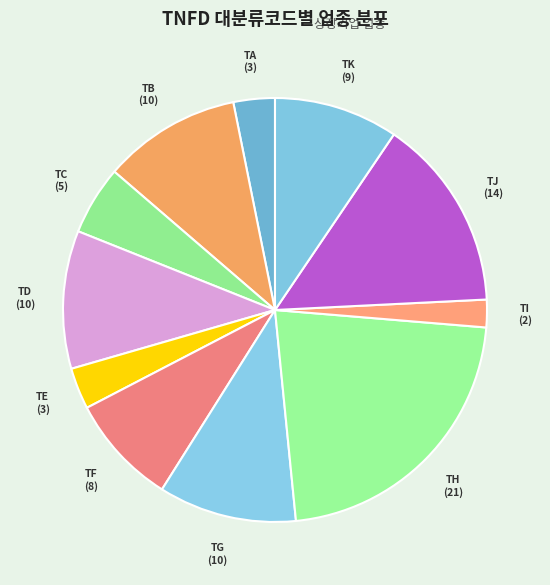

What is the ratio of the value at TB to the value at TH?

0.5